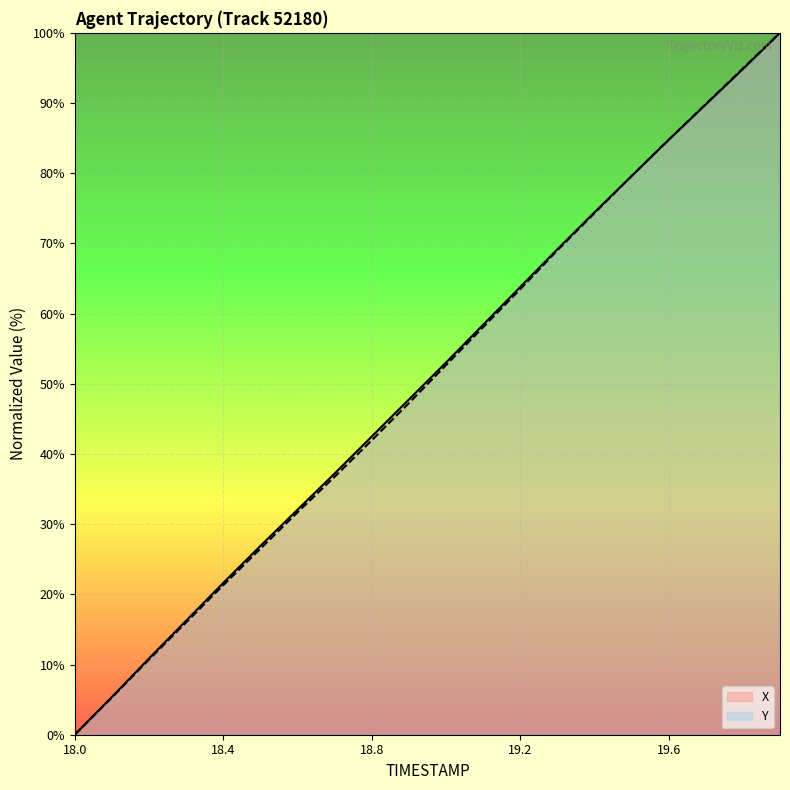

What are all the series names shown in the legend?

X, Y